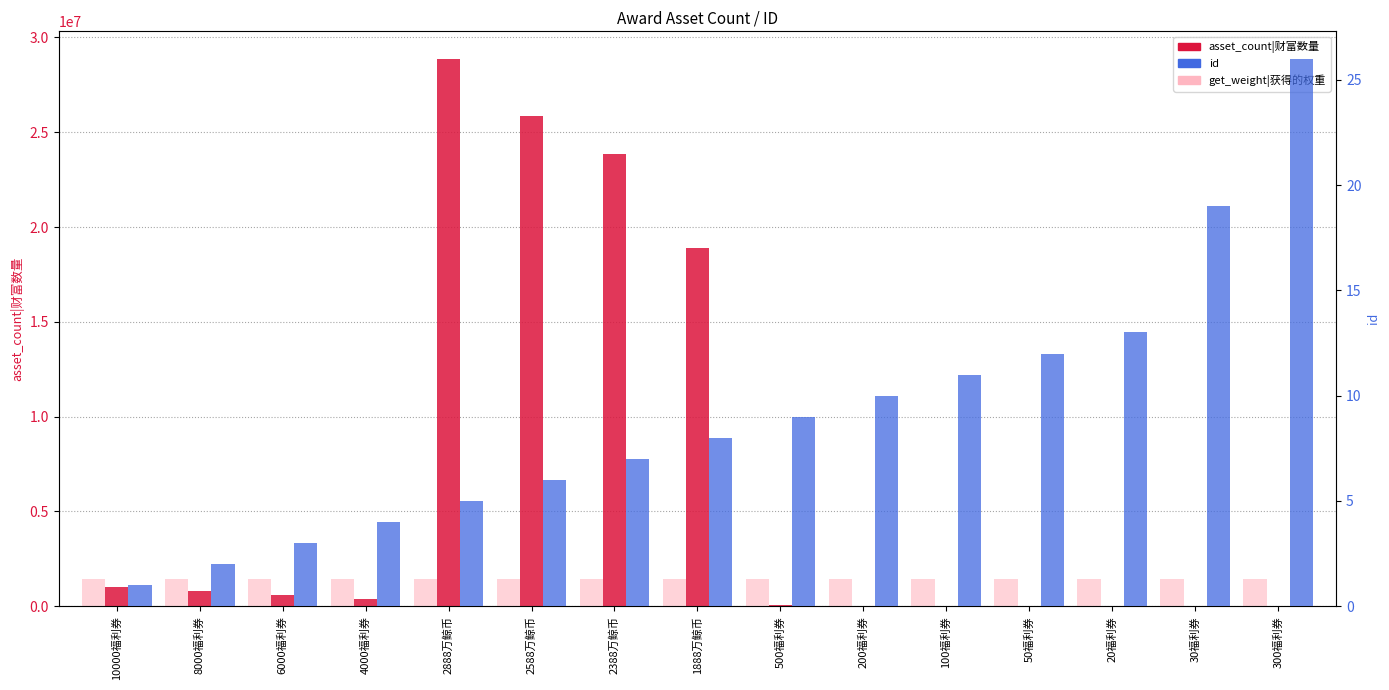

Is it true that id equals 3 at 6000福利券?

True